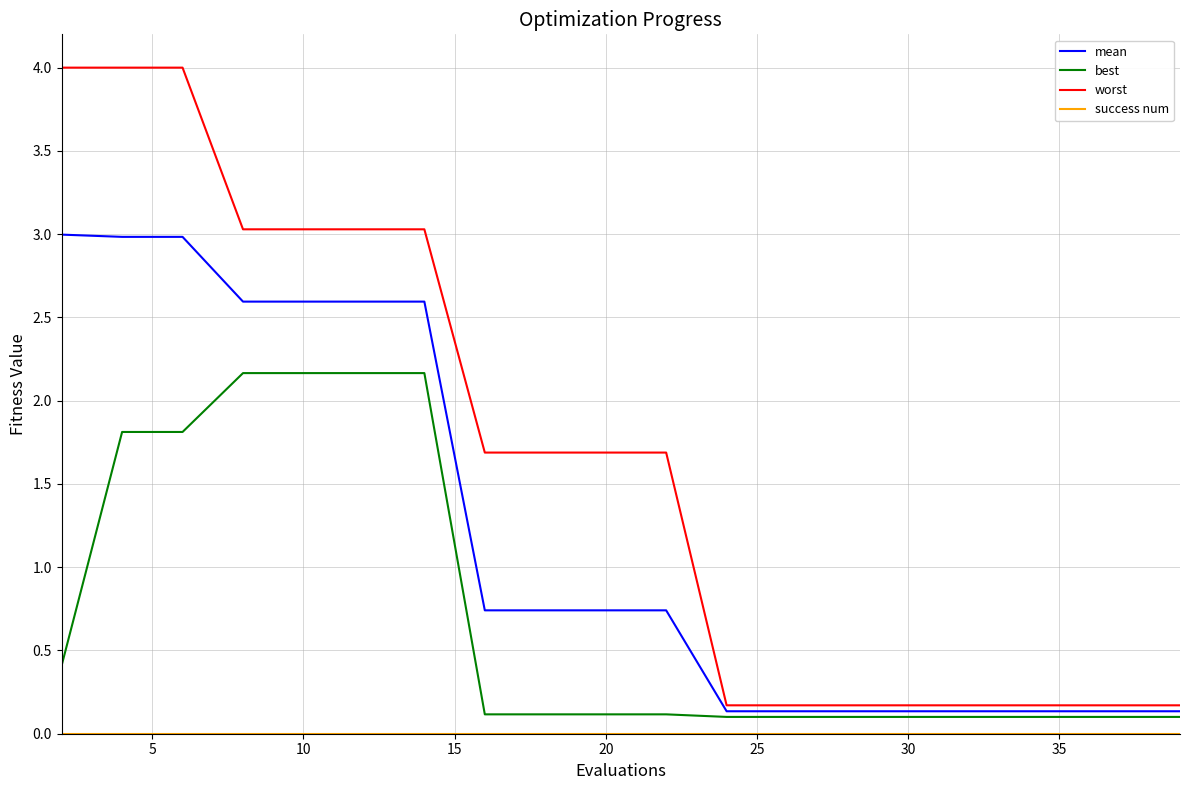

Which series has the widest spread of values?

worst